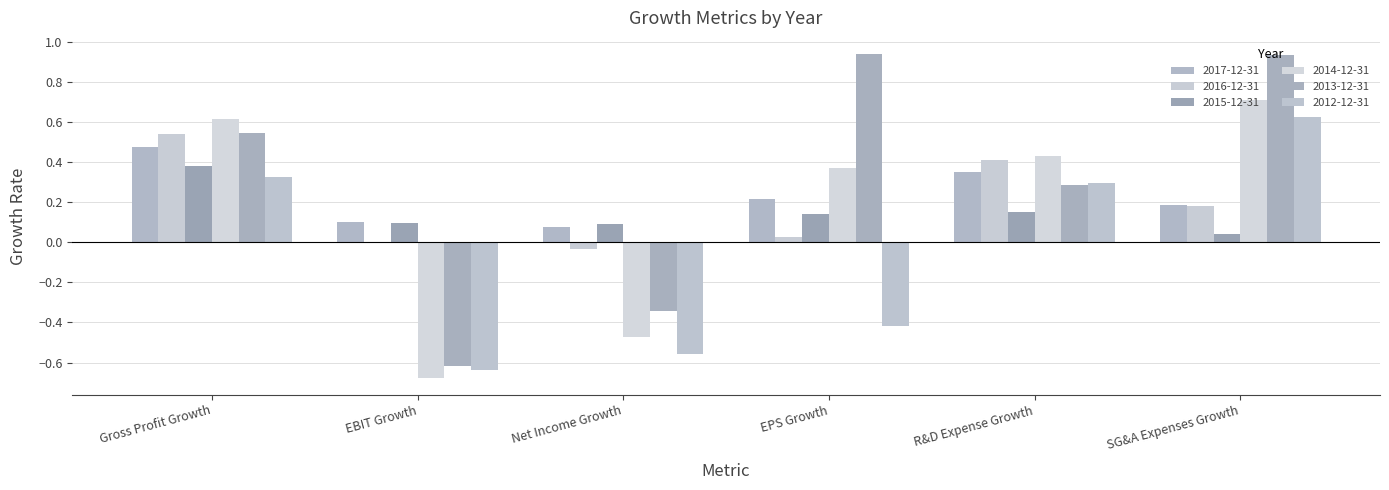

What are all the series names shown in the legend?

2017-12-31, 2016-12-31, 2015-12-31, 2014-12-31, 2013-12-31, 2012-12-31